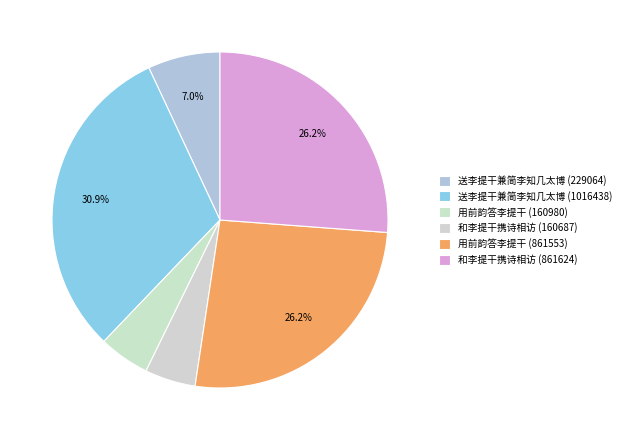

To the nearest percent, what is the difference between the 和李提干携诗相访 (861624) and 用前韵答李提干 (160980) slice percentages?

21%